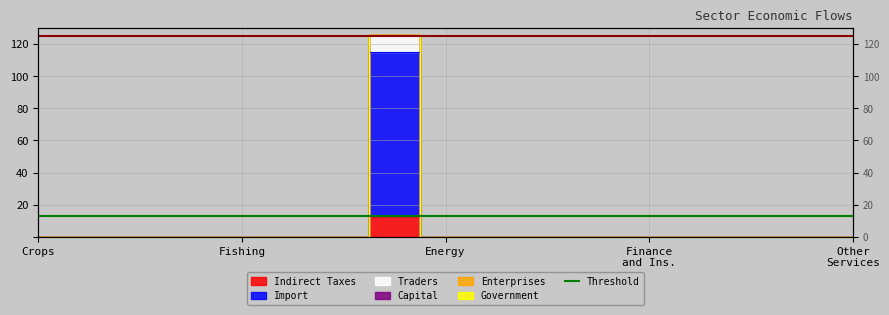

What is the highest value of the Indirect Taxes series?

12.8